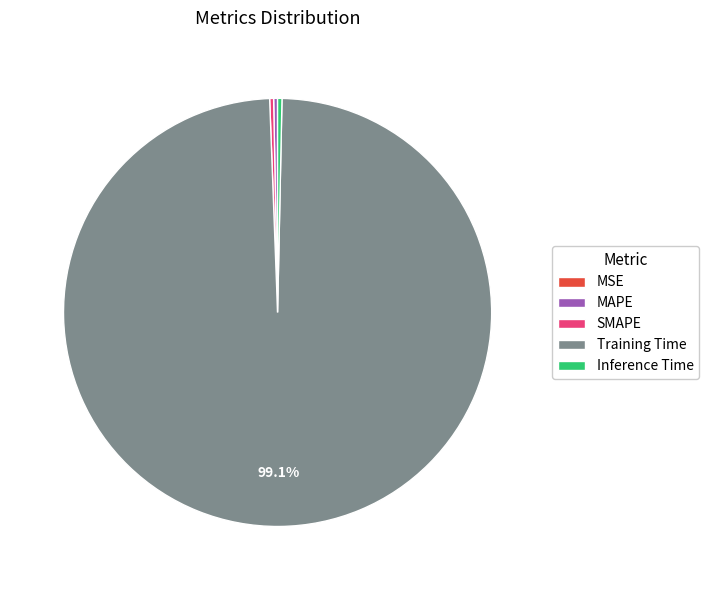

Which slice is the largest?

Training Time